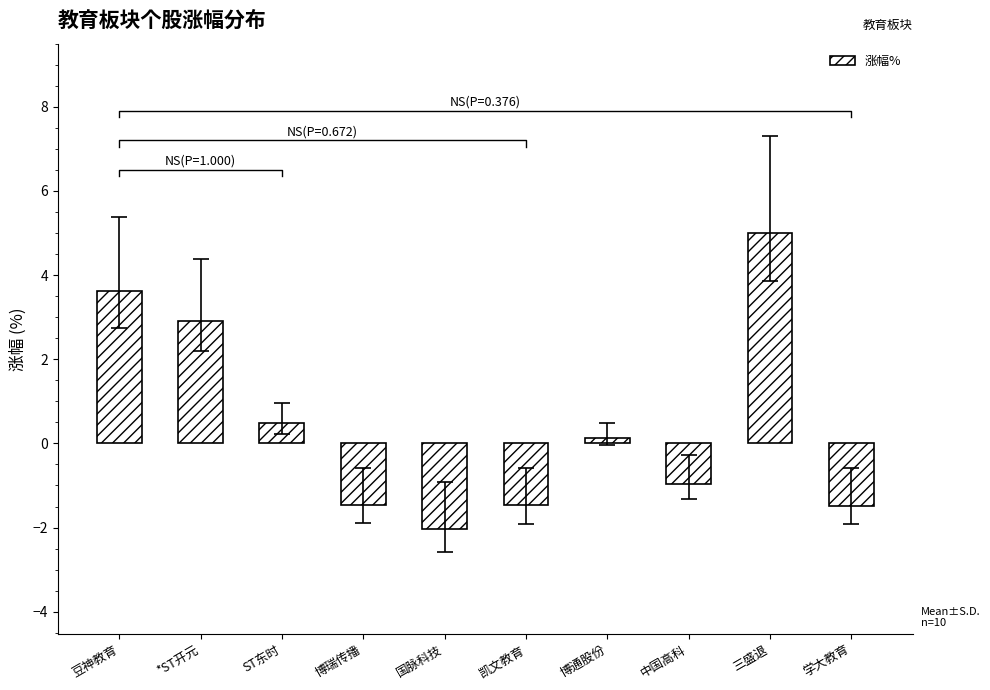

Reading right to left, extract all data points from this chart.

-1.5	5.0	-1.0	0.1	-1.5	-2.0	-1.5	0.5	2.9	3.6